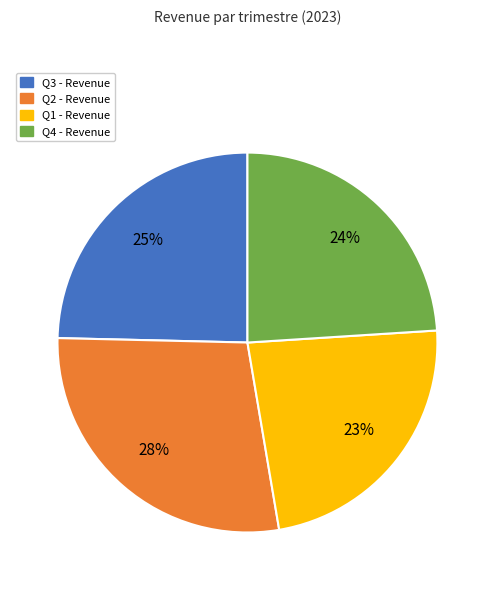

Between Q3 and Q1, which is larger?

Q3